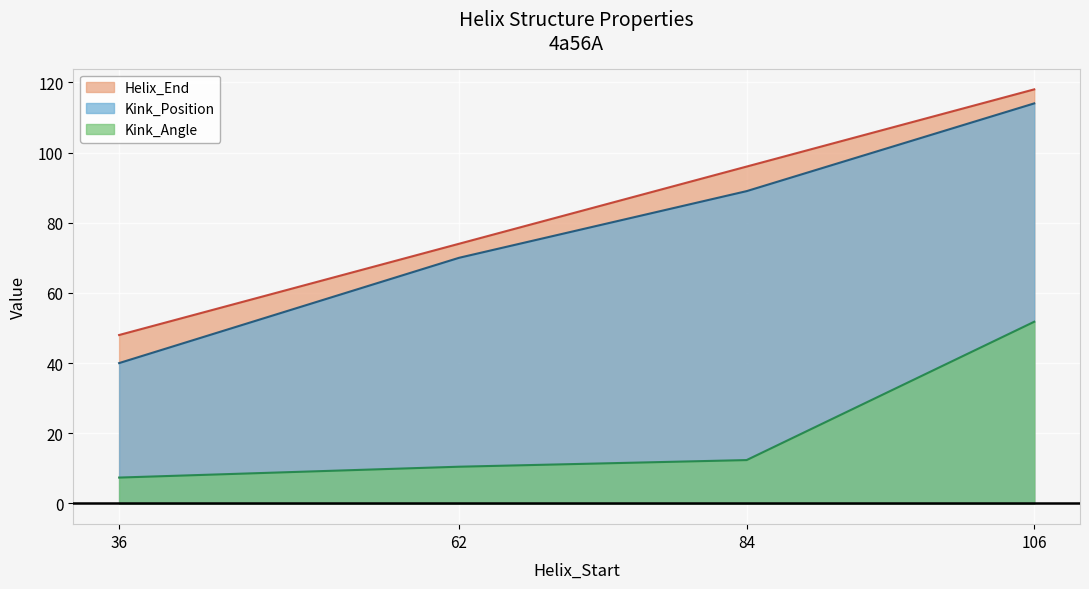

List the labels in order of Helix_End value, largest first.

106, 84, 62, 36